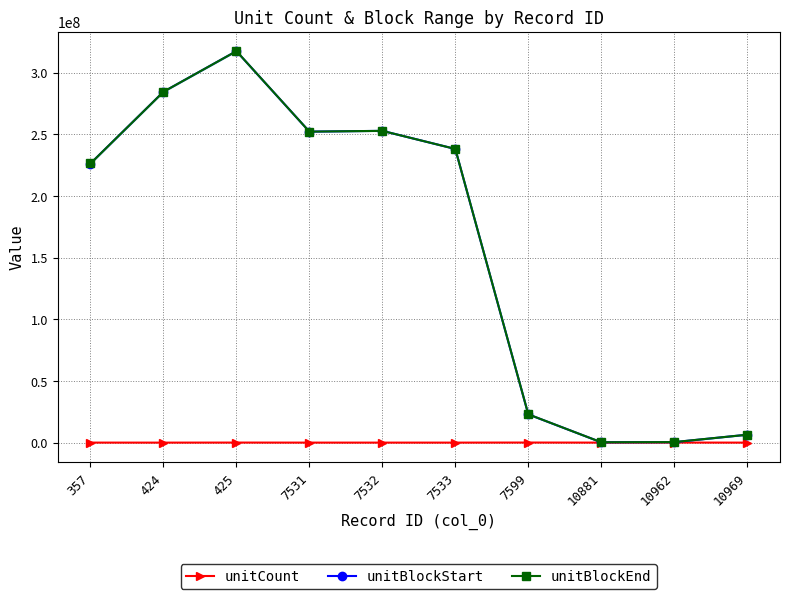

True or false: unitBlockStart and unitCount intersect in this chart.

False